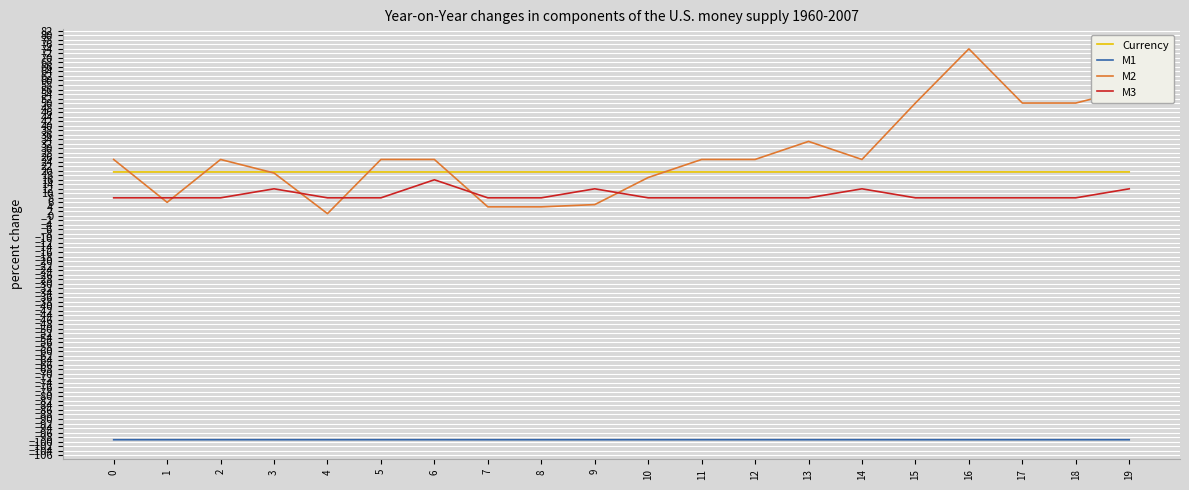

Does the chart have visible grid lines?

Yes